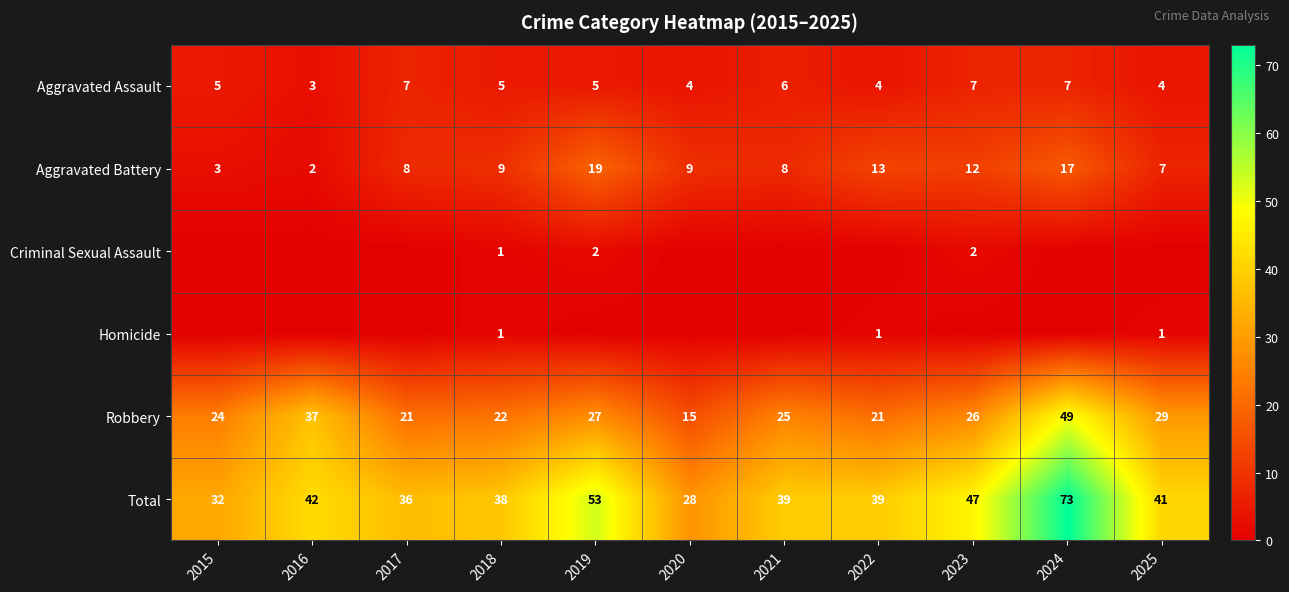

At which label does Robbery first exceed 25?

2016